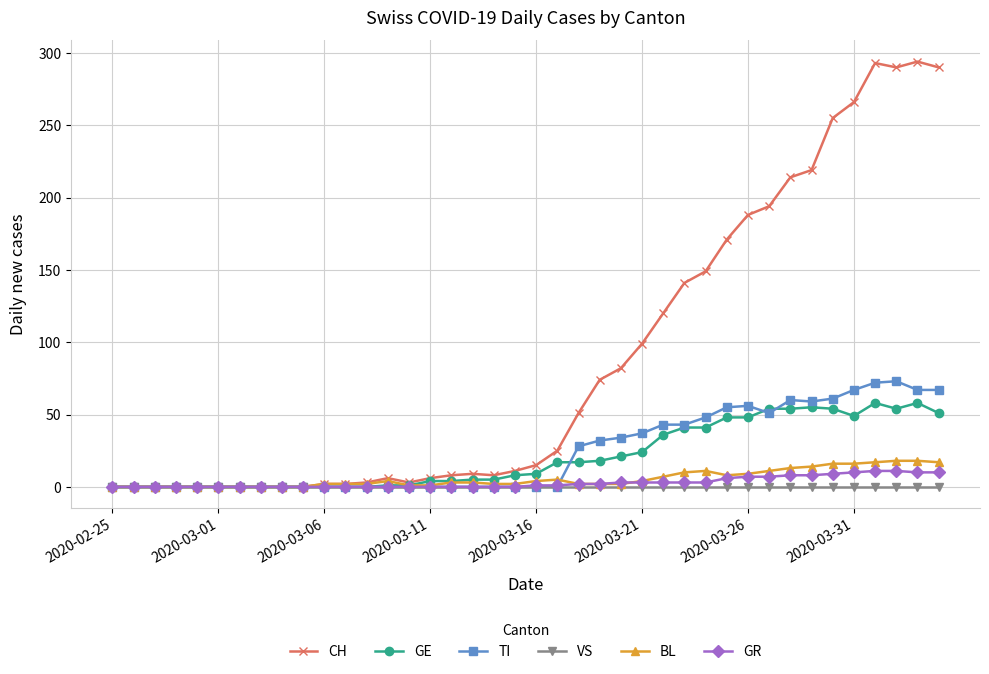

How many distinct data groups are displayed?

6